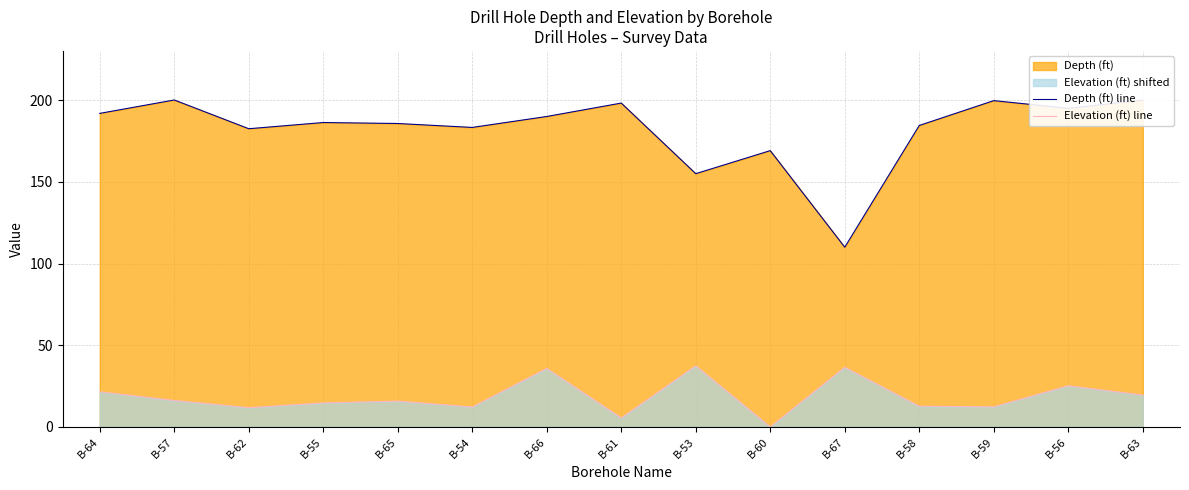

Where is Depth (ft) line nearest to the value 155?

B-53